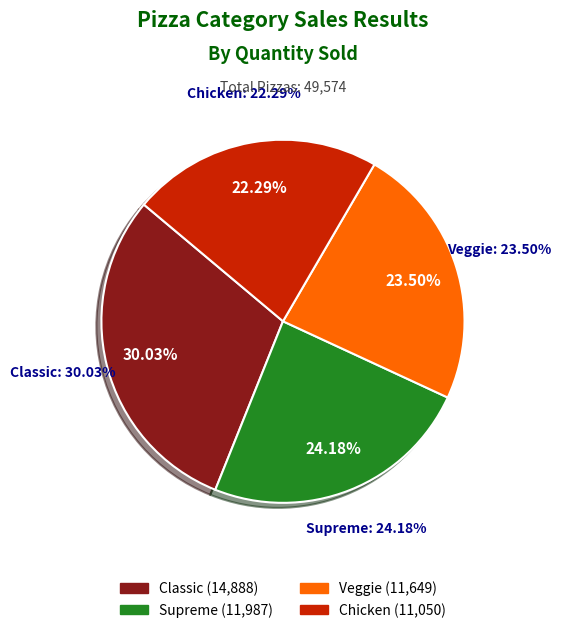

To the nearest percent, what is the average slice percentage?

25%